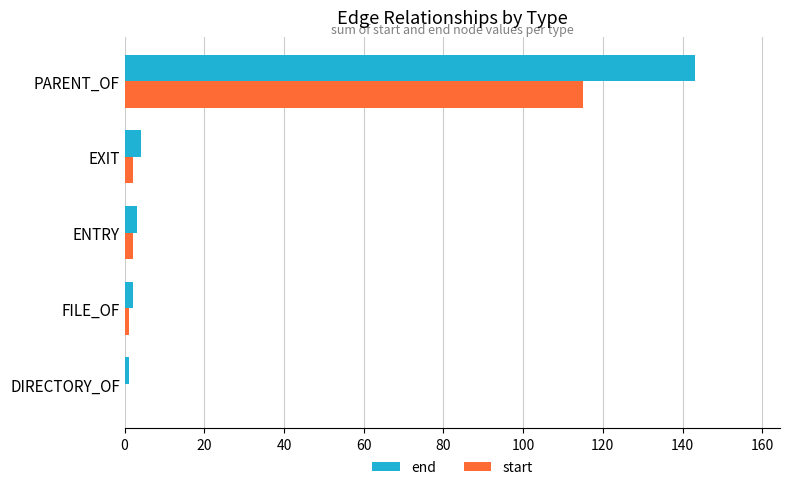

Which category has the highest value across all series?

PARENT_OF